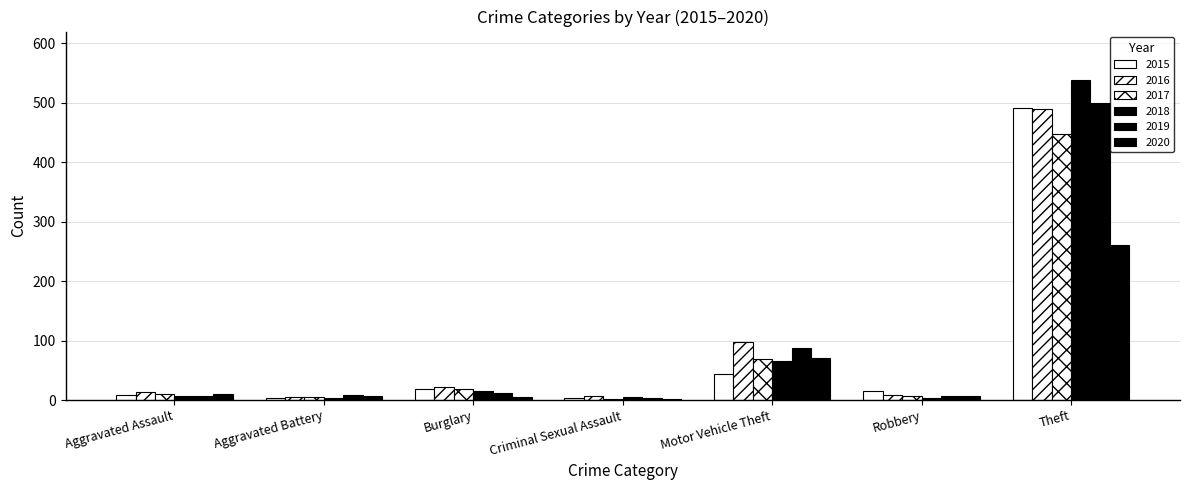

How many distinct data groups are displayed?

6